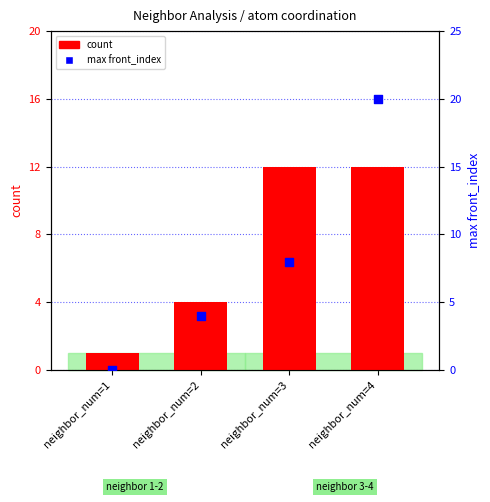

Which series contains the highest Y value?

max front_index